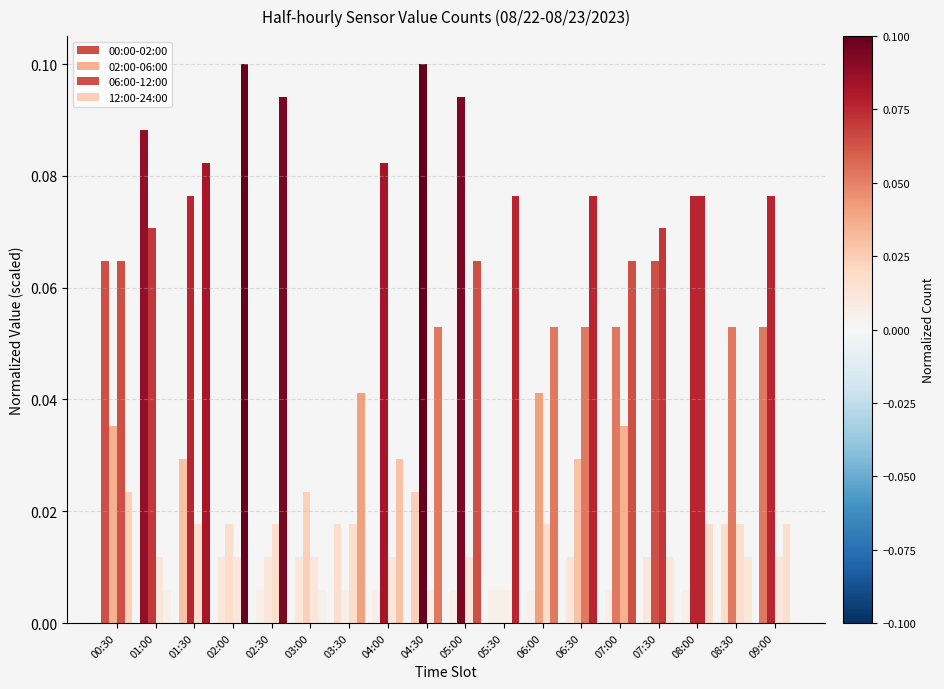

How many data points does each series have?

18